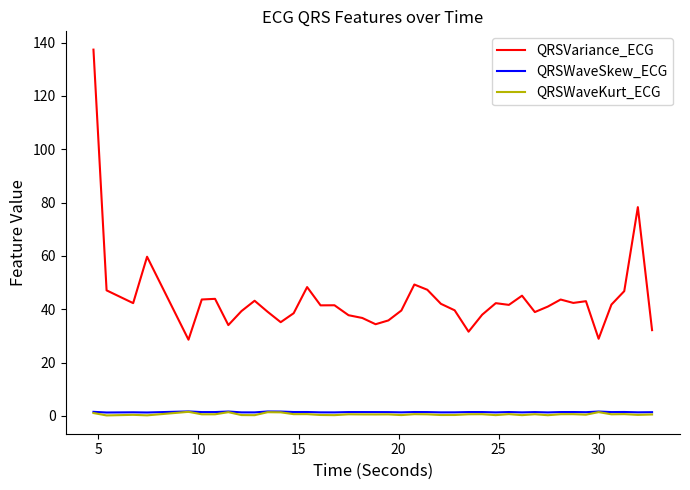

What are all the series names shown in the legend?

QRSVariance_ECG, QRSWaveSkew_ECG, QRSWaveKurt_ECG